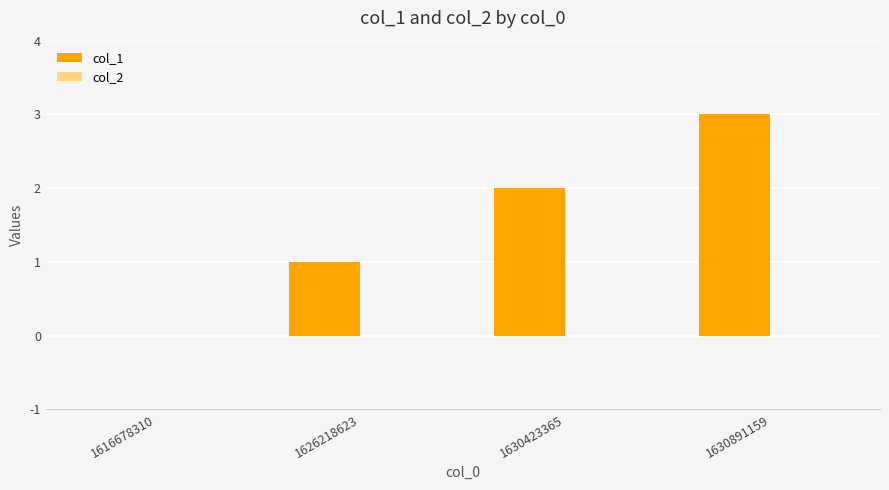

Which category has the highest value across all series?

1630891159